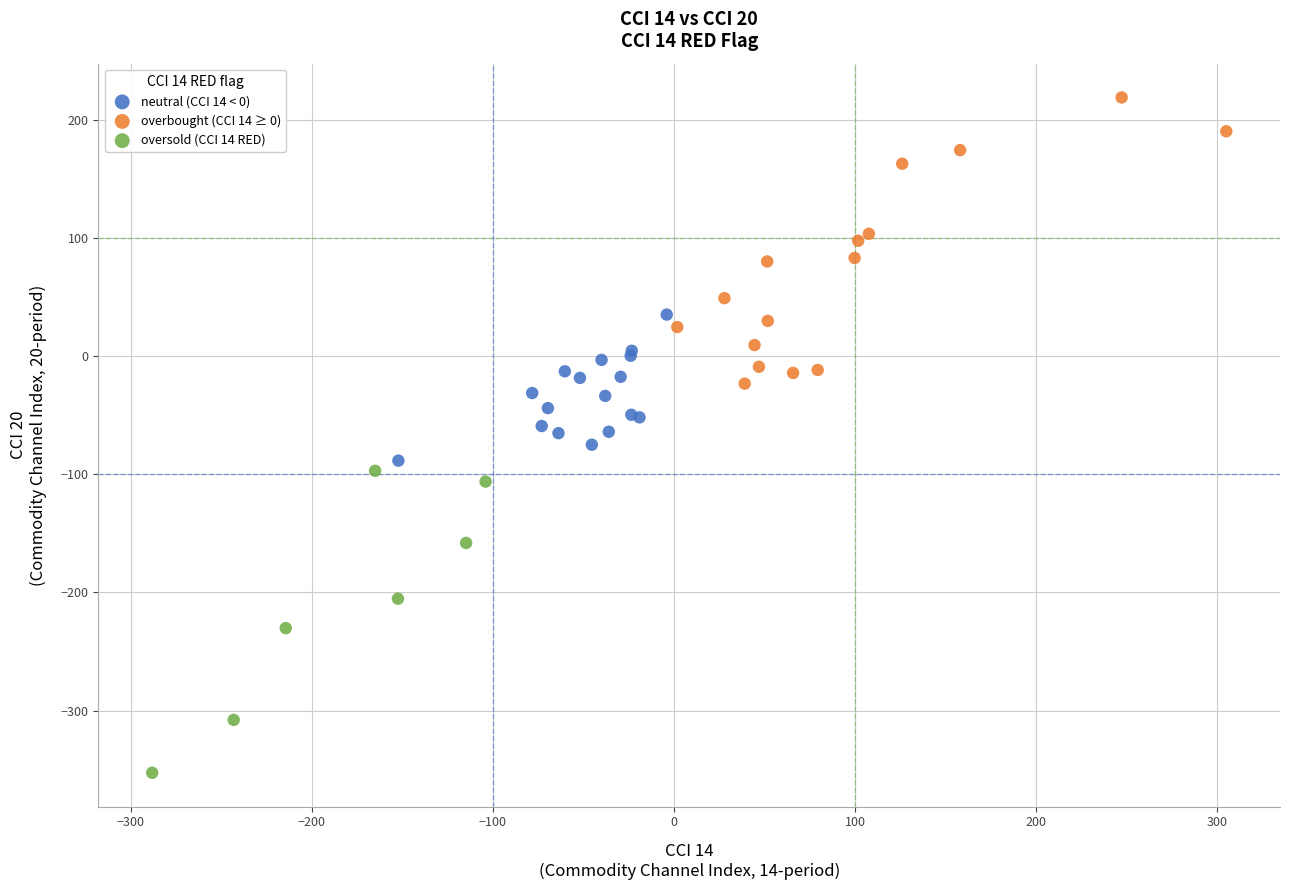

Which series has the widest spread of Y values?

oversold (CCI 14 RED)